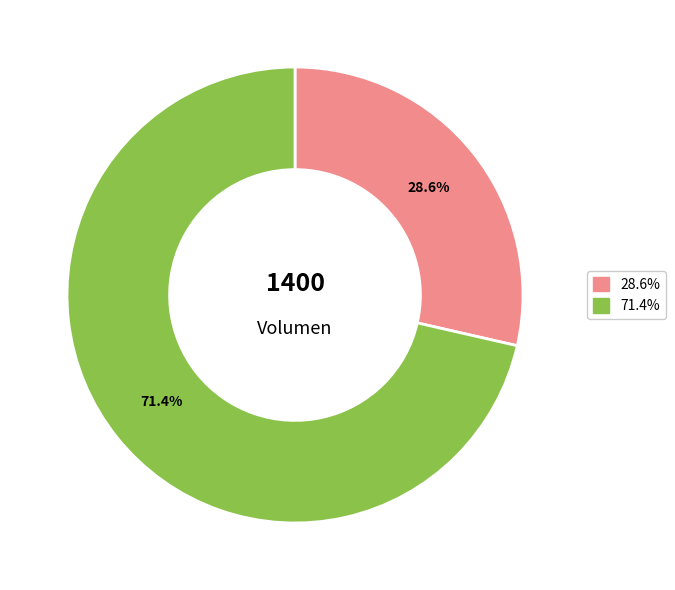

Is there any slice that represents more than half of the pie?

Yes